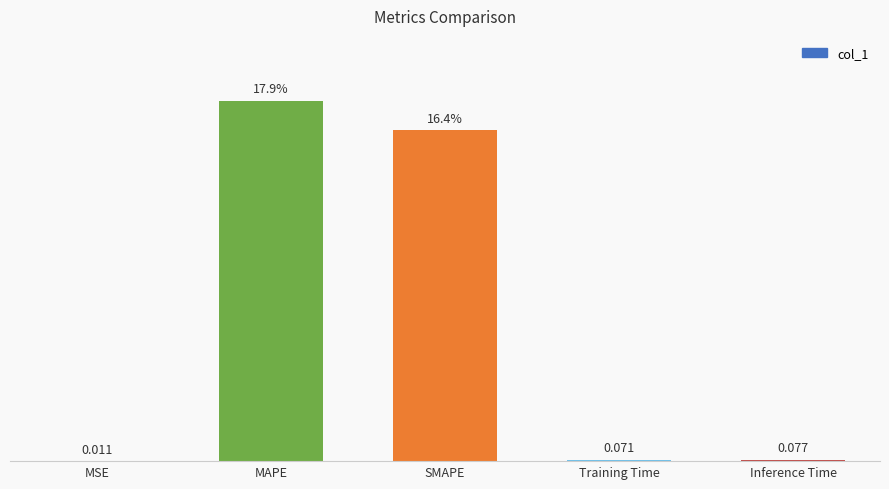

At which label is the value closest to 8?

Inference Time